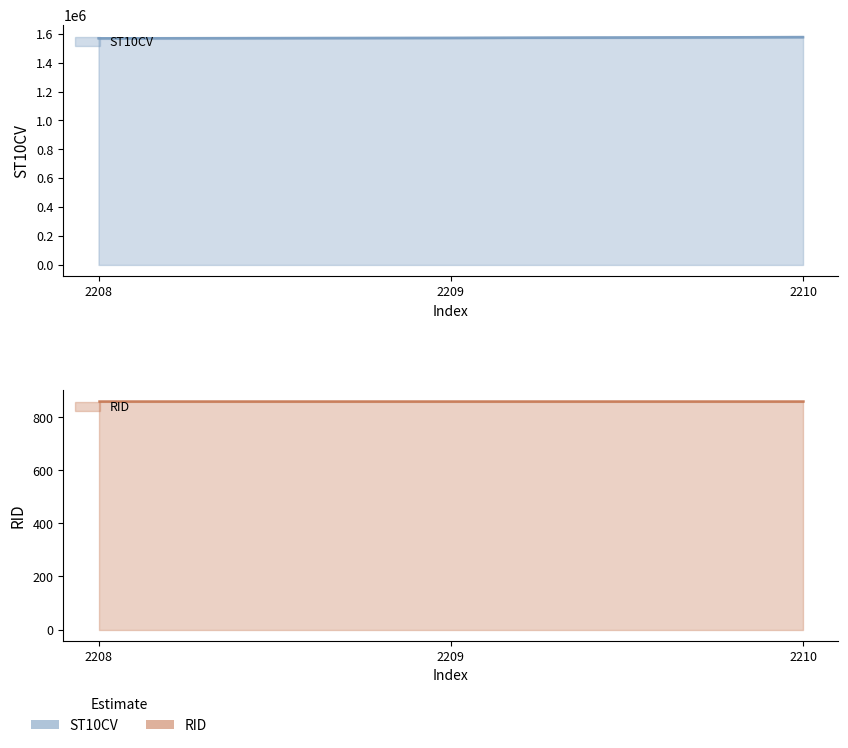

What is the change in value from 2208 to 2209?

+2530